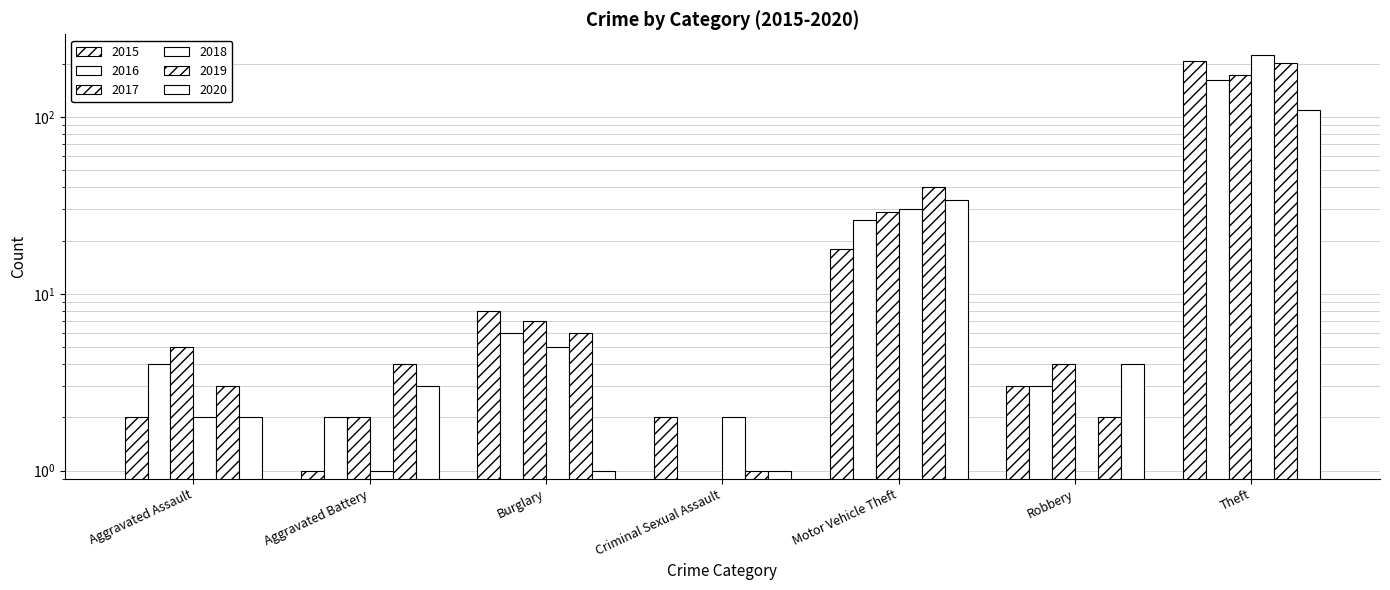

How many series are shown in this chart?

6